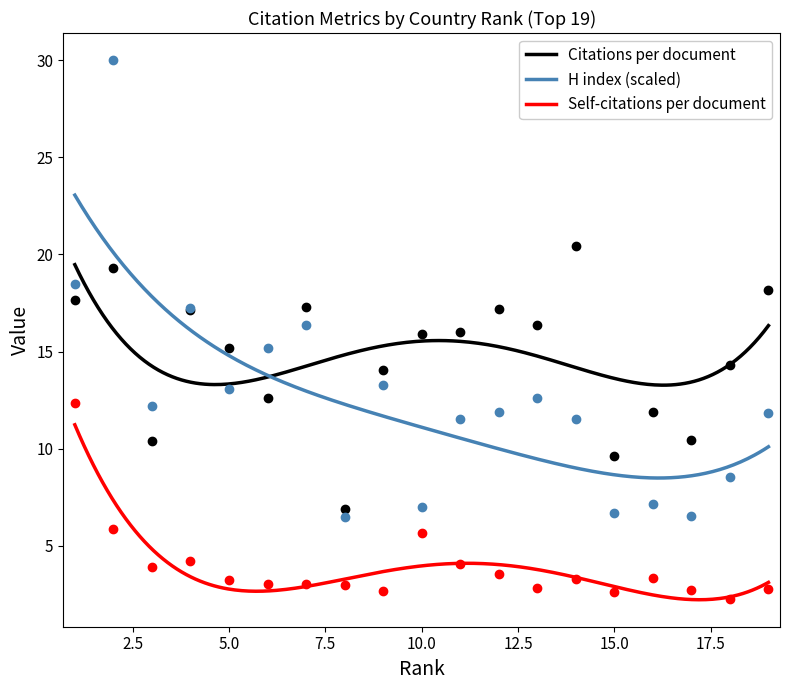

The Self-citations per doc series shows 4.1 at 11. True or false?

True